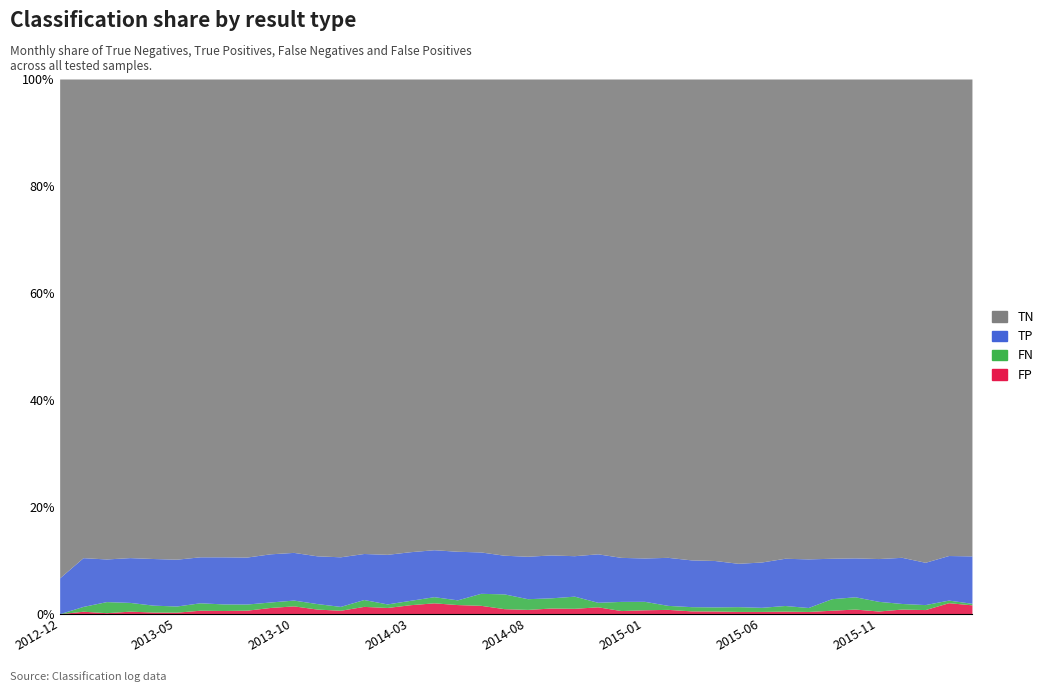

Where is the first local minimum for FN?

2013-04